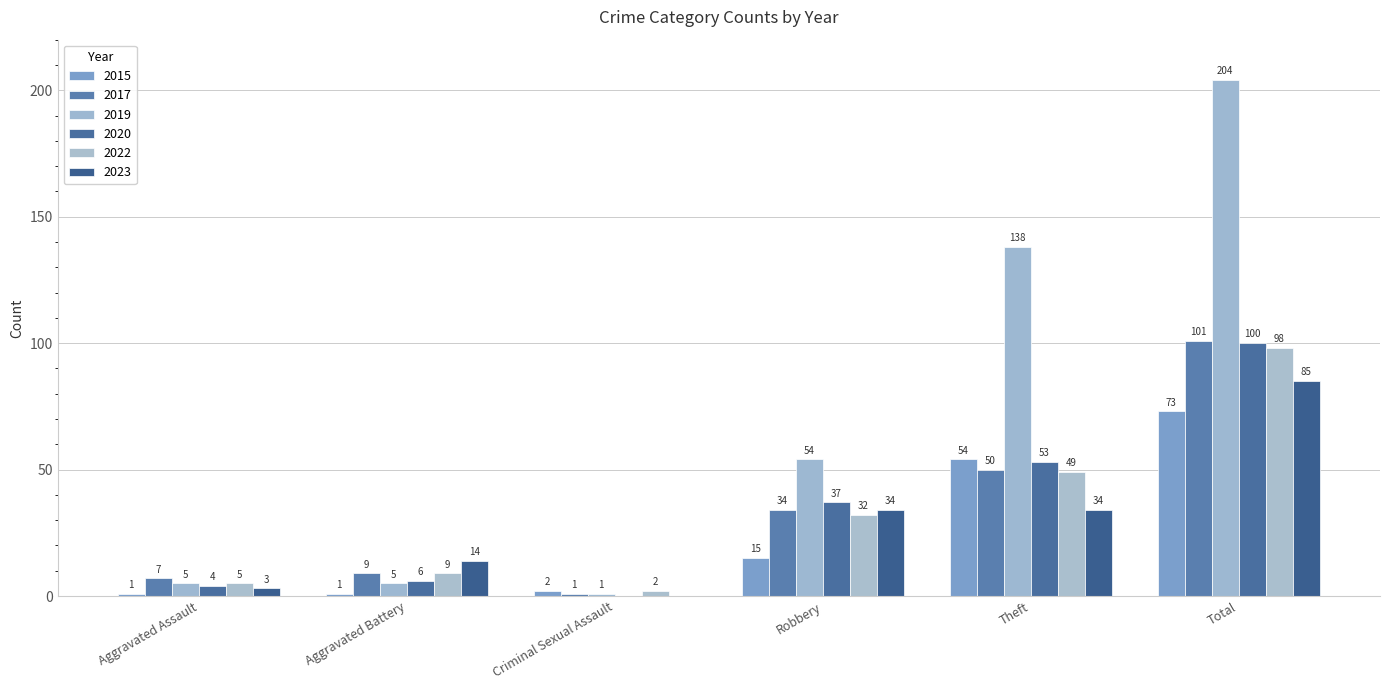

What is the difference between the 2020 values at Theft and Aggravated Battery?

47